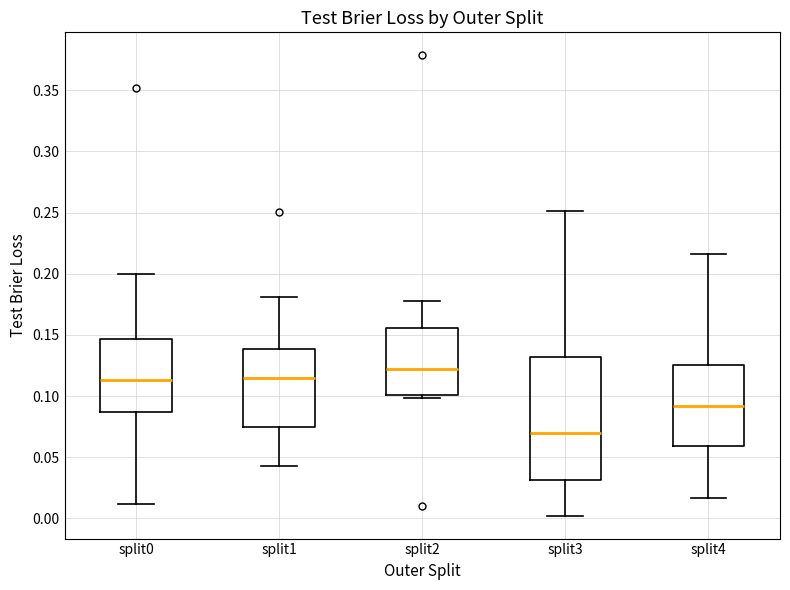

Comparing the boxes themselves (not the whiskers), which one is the tallest?

split3